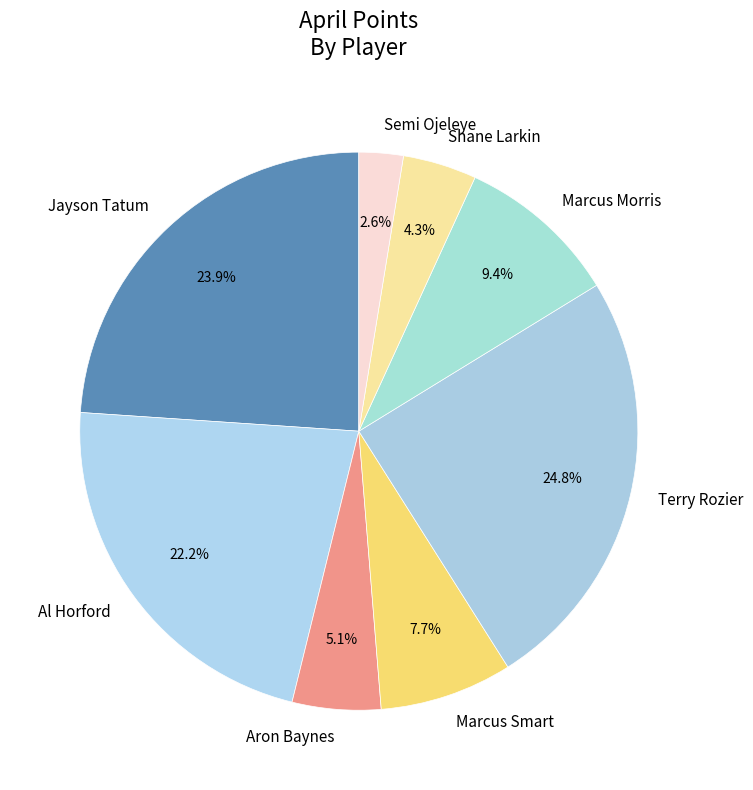

To the nearest percent, what is the average slice percentage?

12%